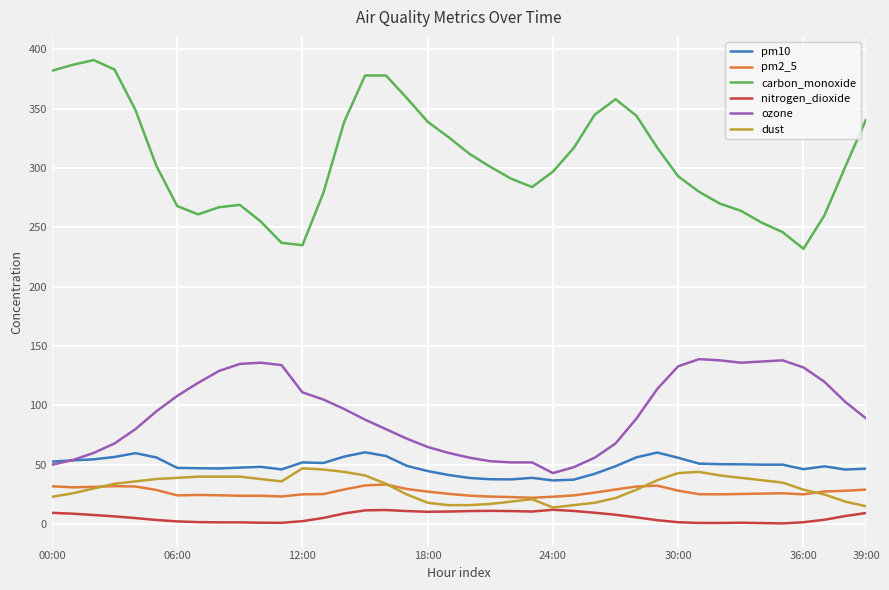

What is the greatest value displayed?

391.0